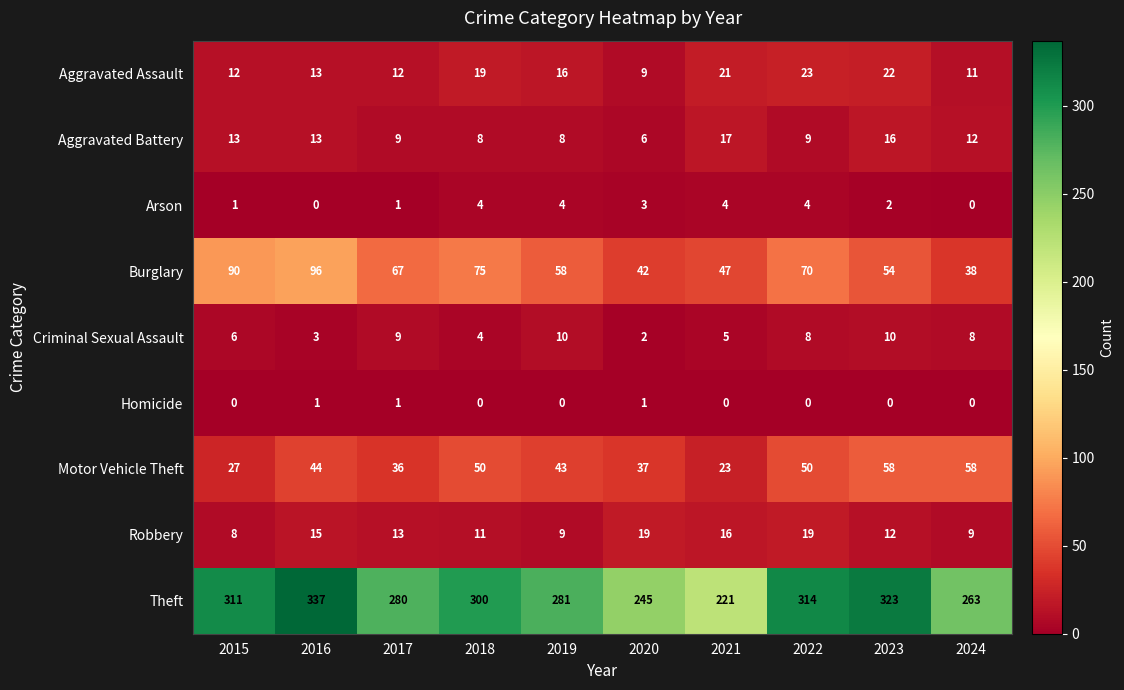

What is the difference between the highest and lowest values at 2019?

281